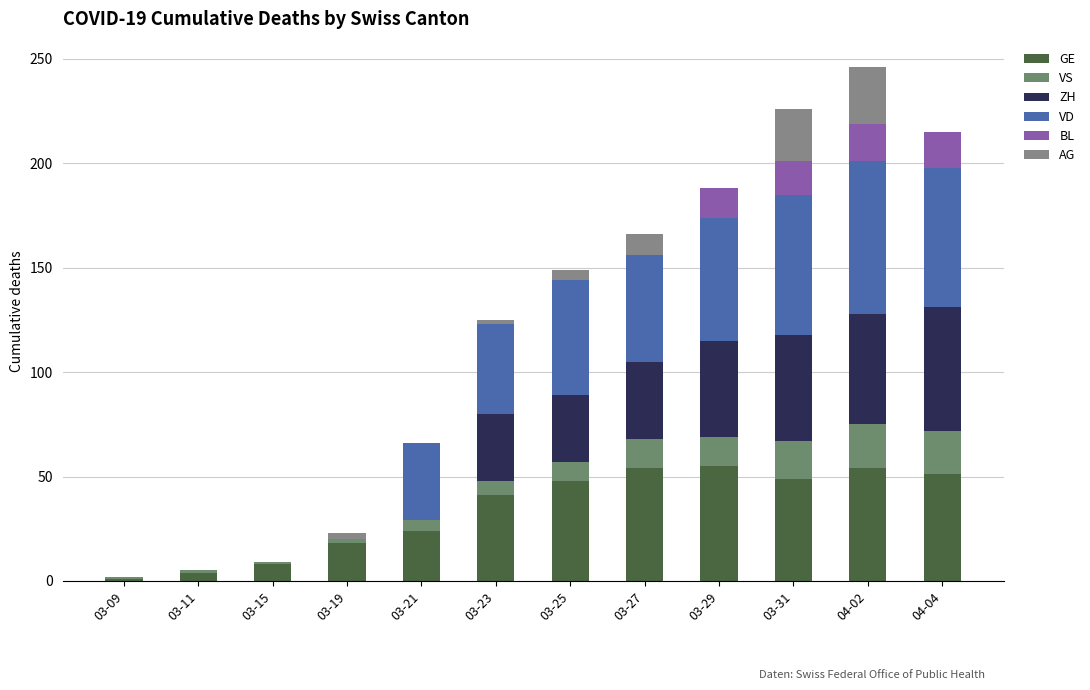

Count the number of categories in the chart.

12